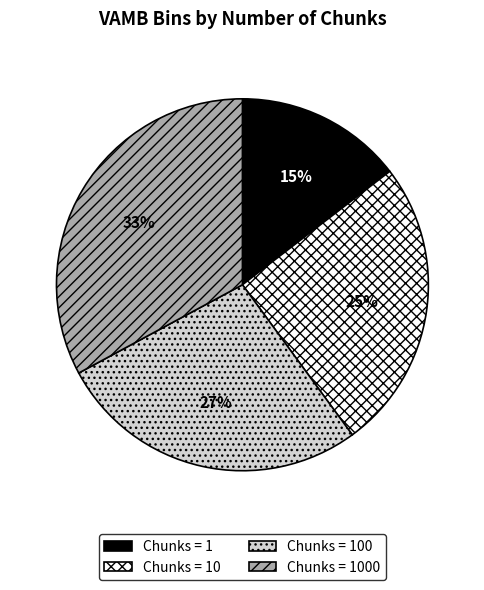

To the nearest percent, what is the difference between the largest and smallest slice percentages?

18%